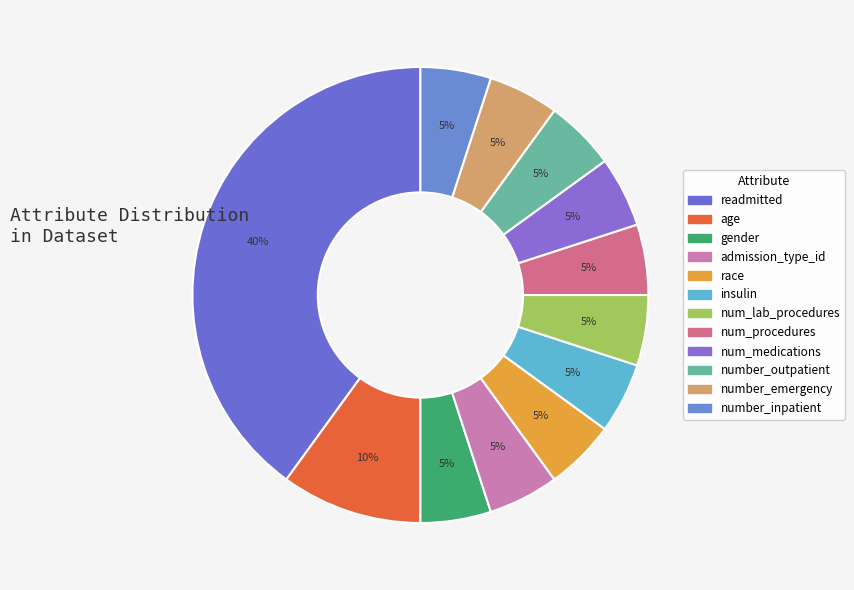

Does race account for over 50% of the chart?

No